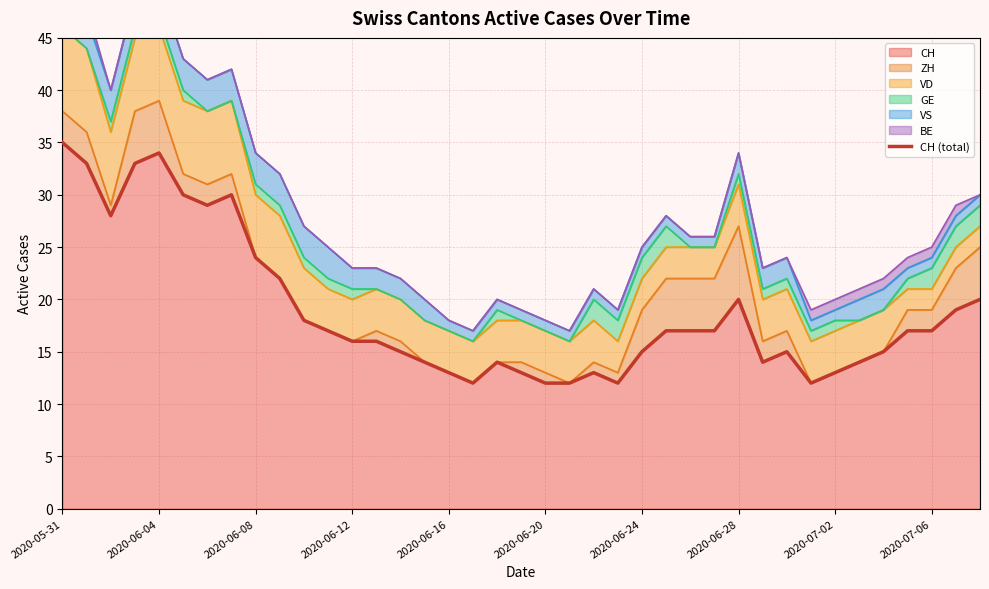

Is it true that the value at 2020-07-06 is 12?

False